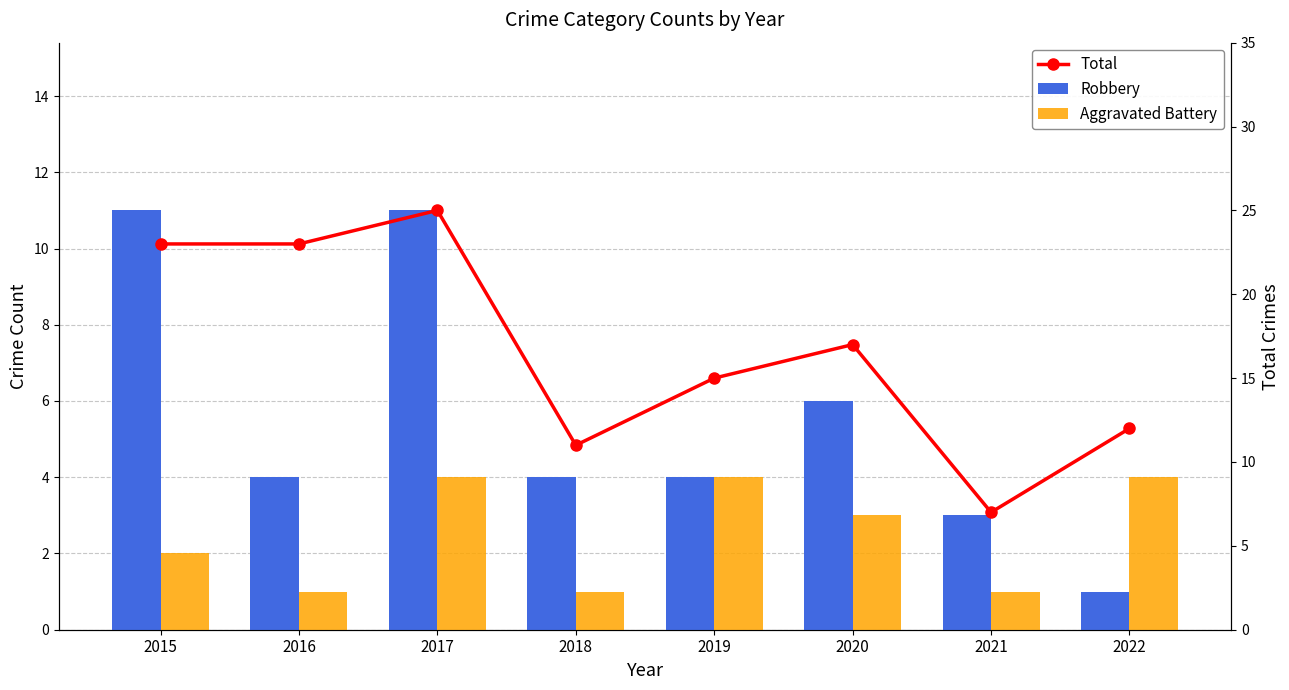

Is it true that Robbery equals 11 at 2015?

True